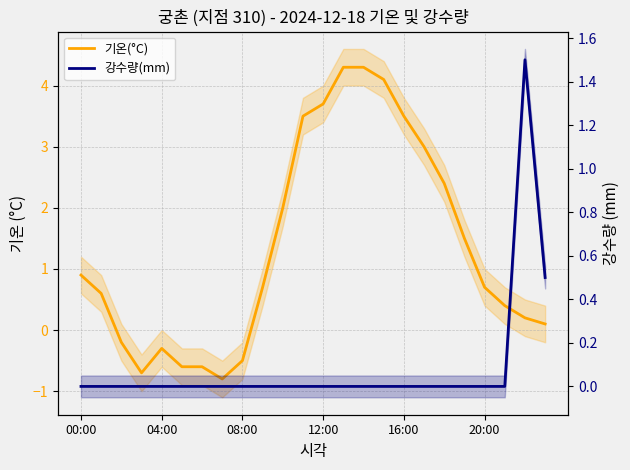

Read the 기온(°C) value at 21.

0.4